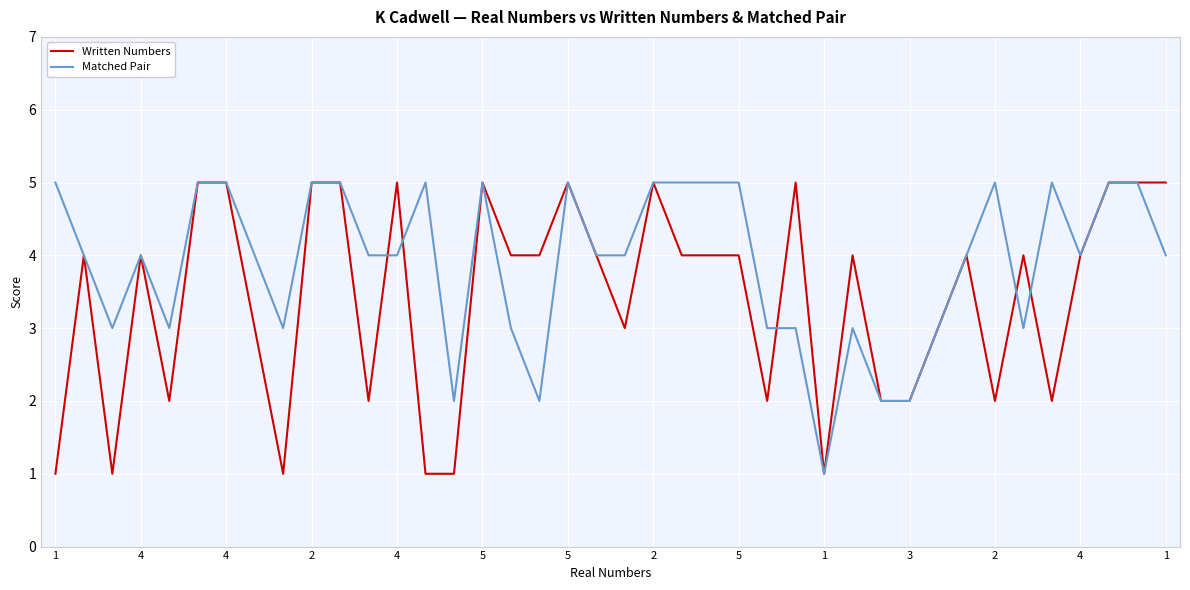

What is the maximum value for Matched Pair?

5